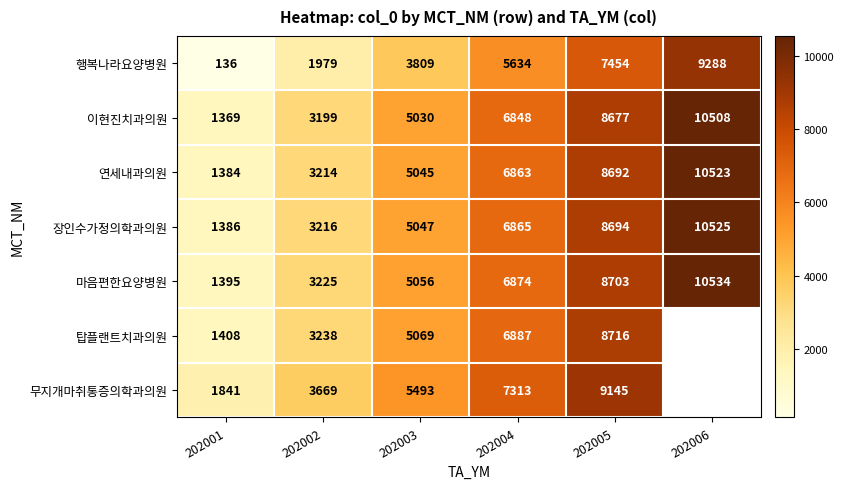

Count the number of categories in the chart.

6